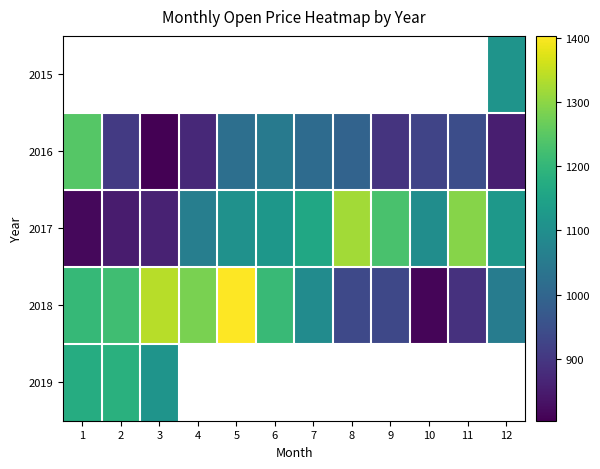

What is the smallest value displayed?

803.9